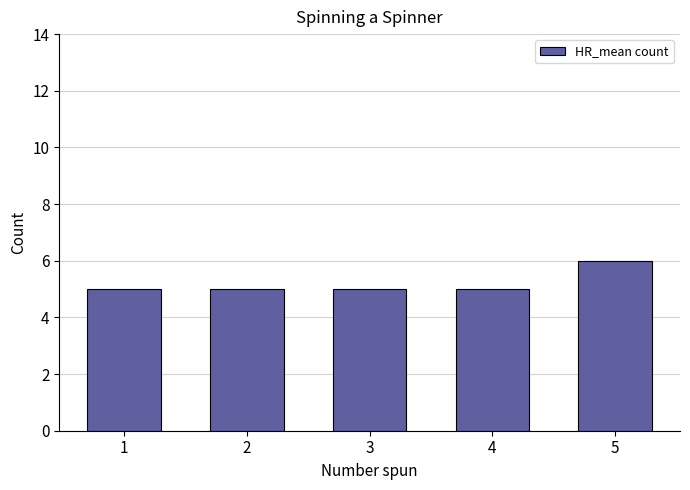

What is the average value?

5